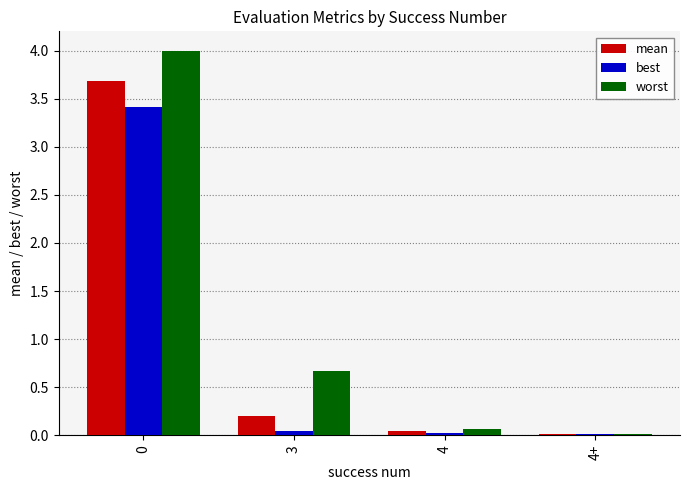

What is the difference between the maximum and minimum values in the best series?

3.4